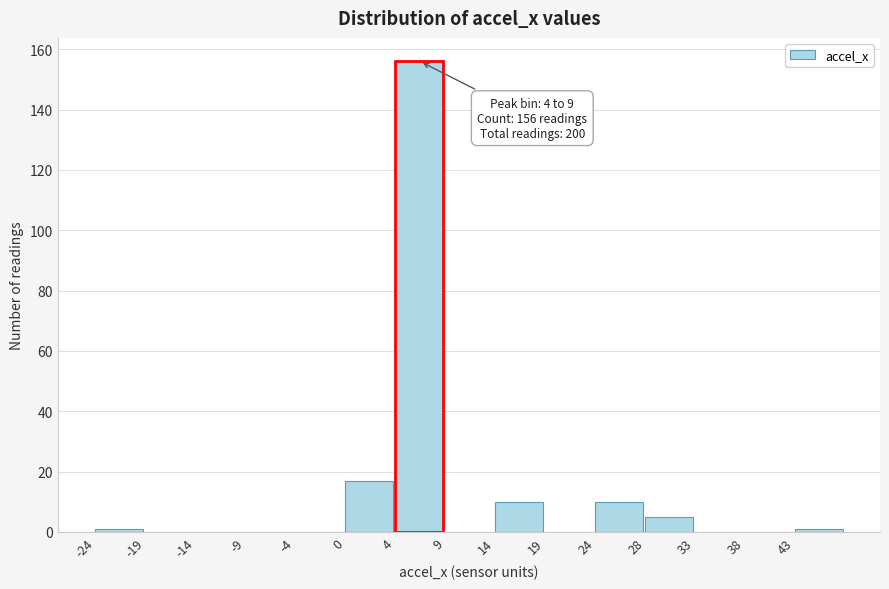

Reading right to left, list all the values displayed in this chart.

43=1	38=0	33=0	28=5	24=10	19=0	14=10	9=0	4=156	0=17	-4=0	-9=0	-14=0	-19=0	-24=1